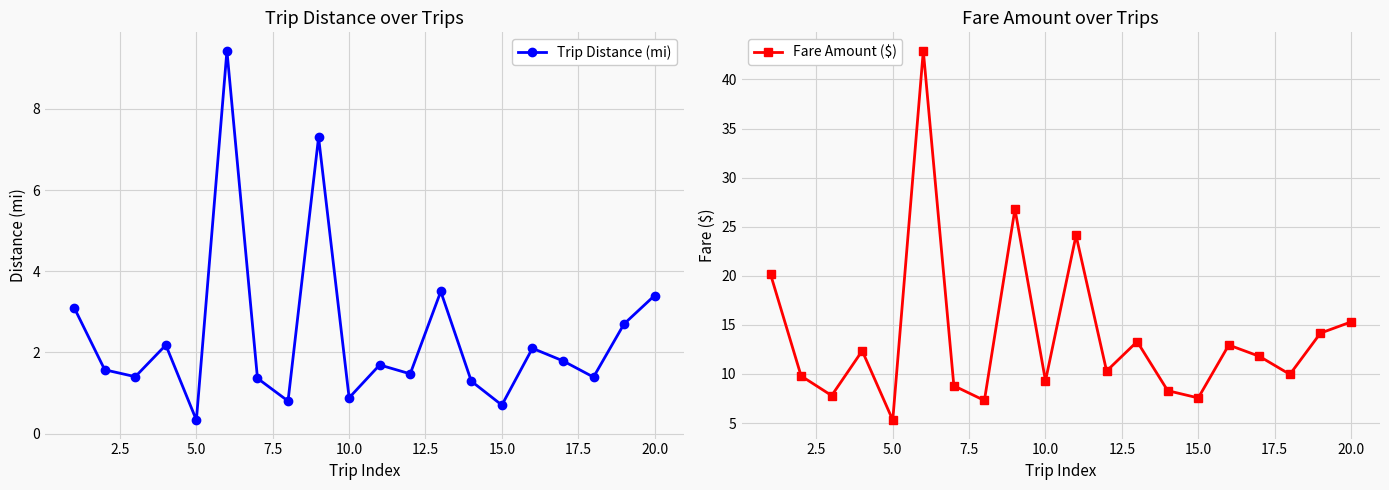

How many interior local peaks does the Fare Amount ($) series have?

6